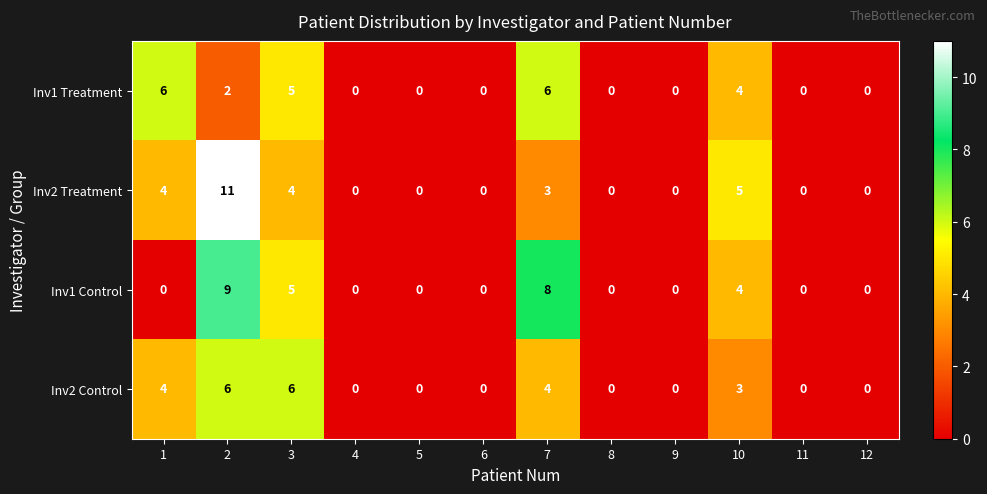

Is it true that Inv1 Treatment equals 2 at 2?

True